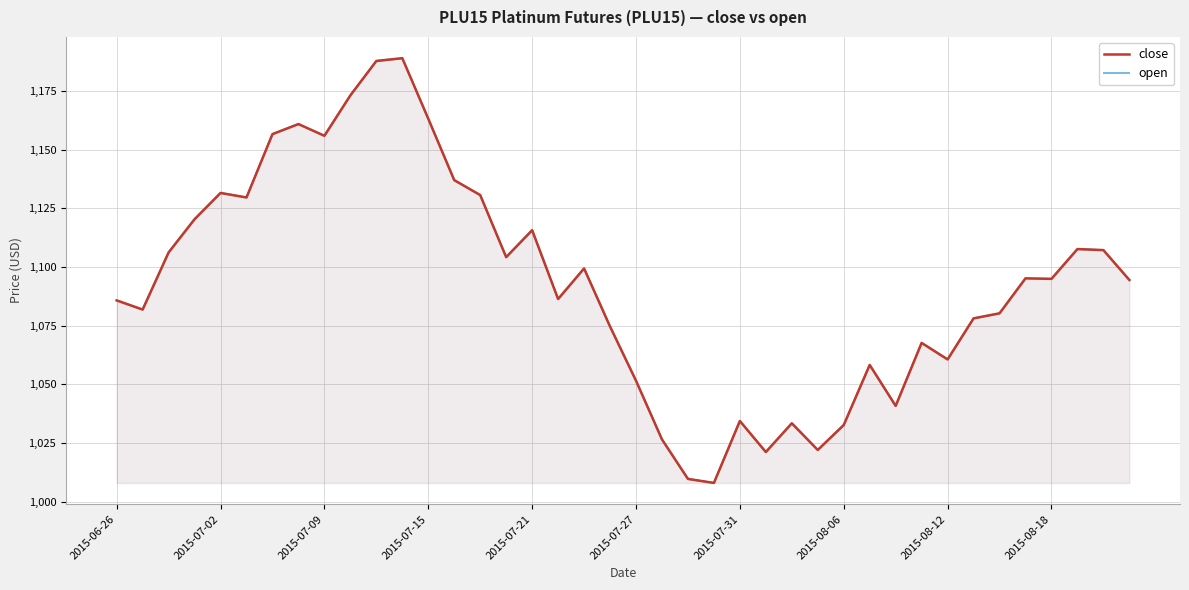

The close series shows 1095.2 at 35. True or false?

True